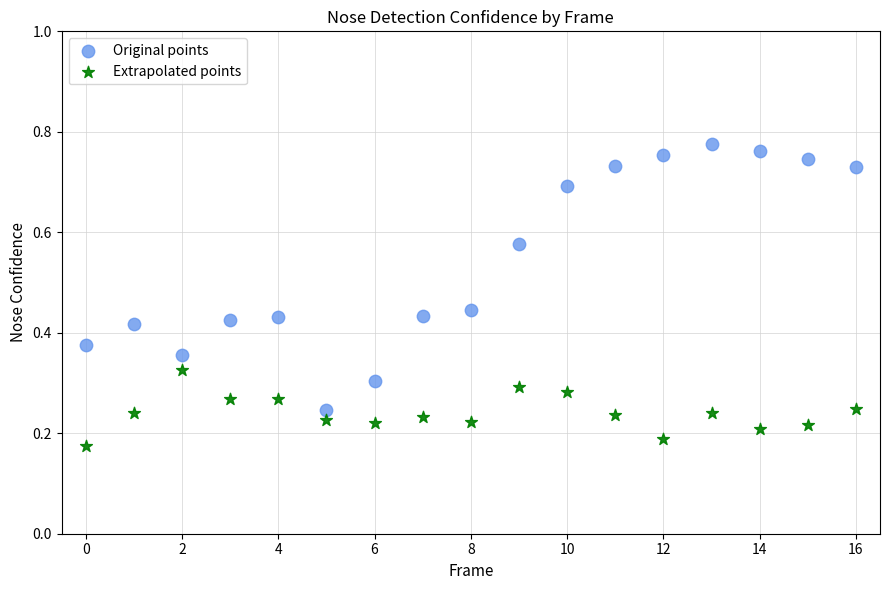

Which series contains the highest Y value?

Original points